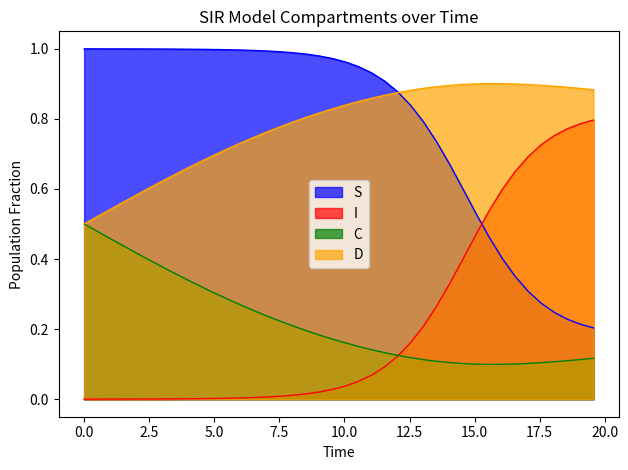

Which series has the largest total across all categories?

S